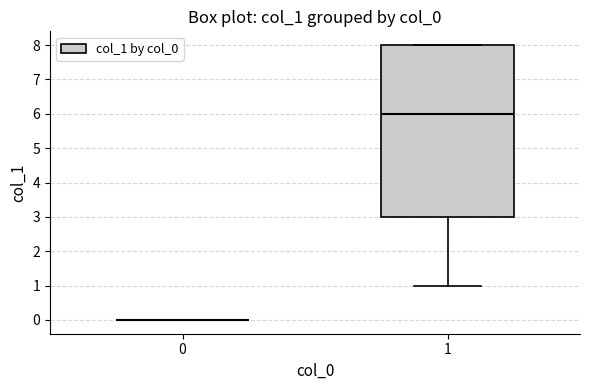

Reading left to right, read every box against the y-axis: the position of its median line, the range the box covers, and the ends of its whiskers. The values are not printed on the chart, so give them approximately, as read against the axis.

0: box collapsed to a line at 0, whiskers 0 to 0
1: median 6, box 3 to 8, whiskers 1 to 8